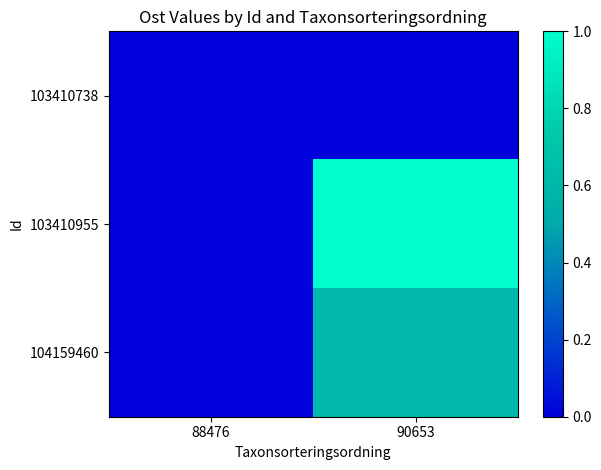

At 90653, list the series in order from largest to smallest.

103410955, 104159460, 103410738